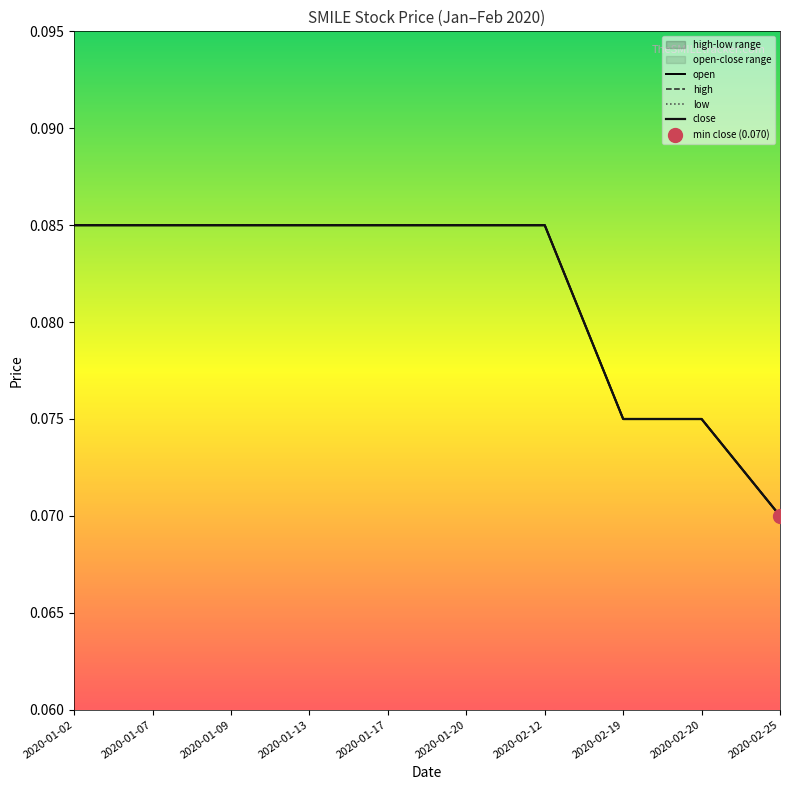

What is the label of the 8th point from the left?

2020-02-19